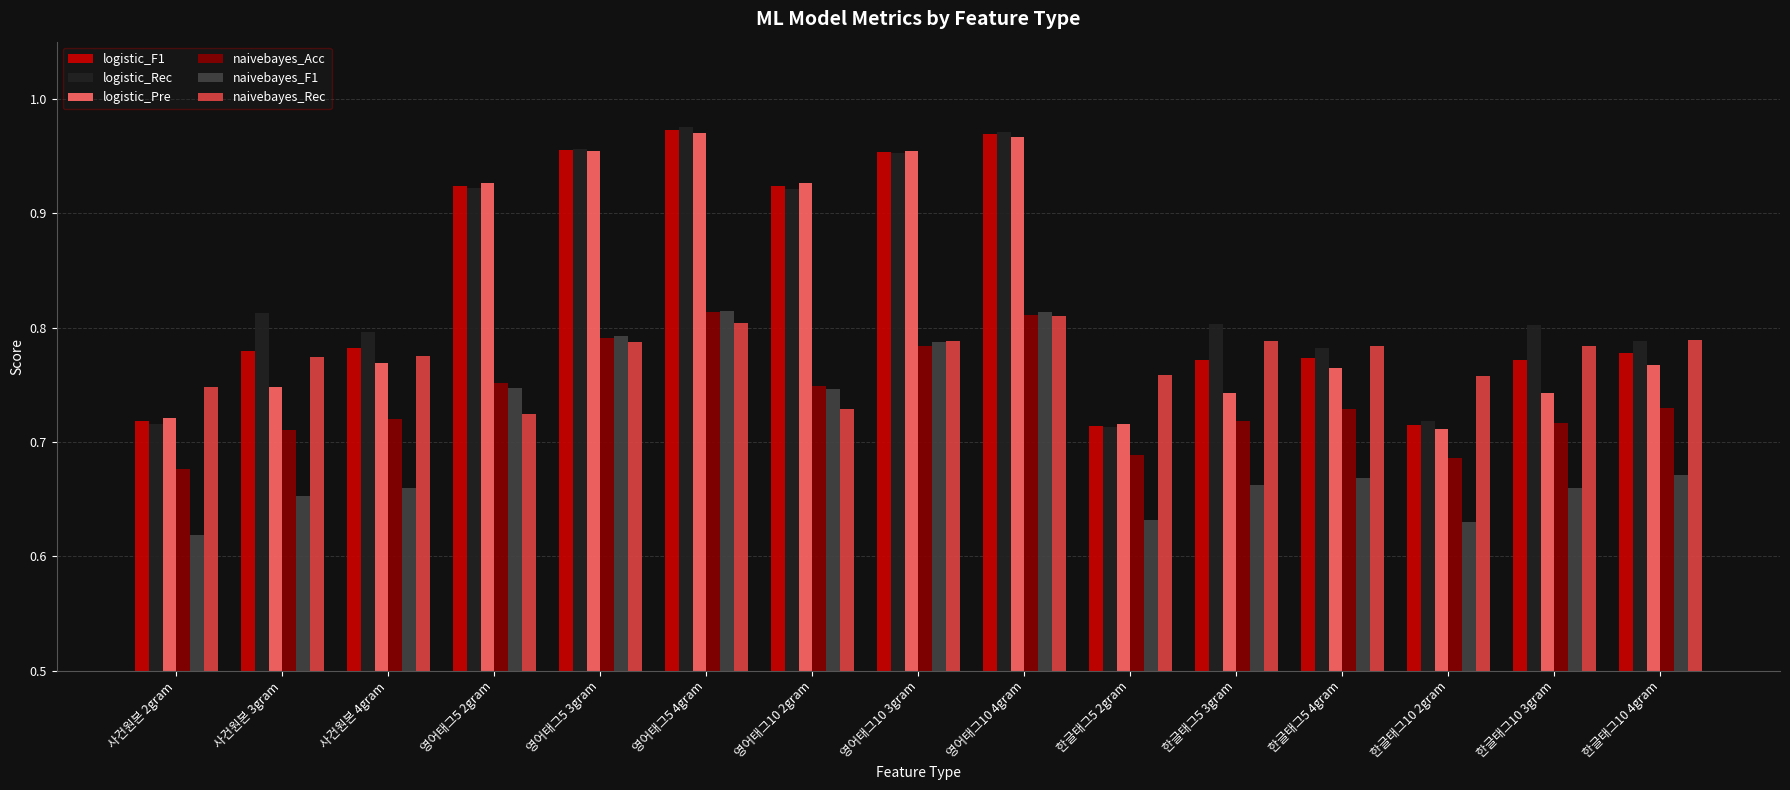

What is the total value across all series at 사건원본 3gram?

4.5